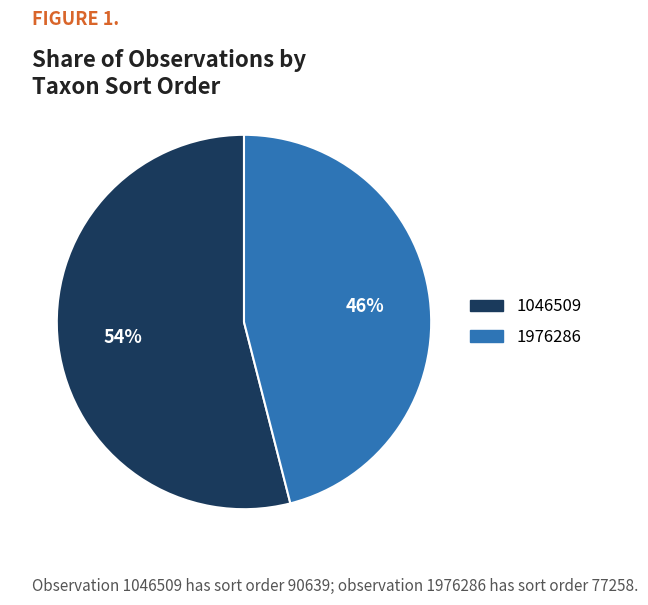

What is the smallest slice in the pie chart?

1976286